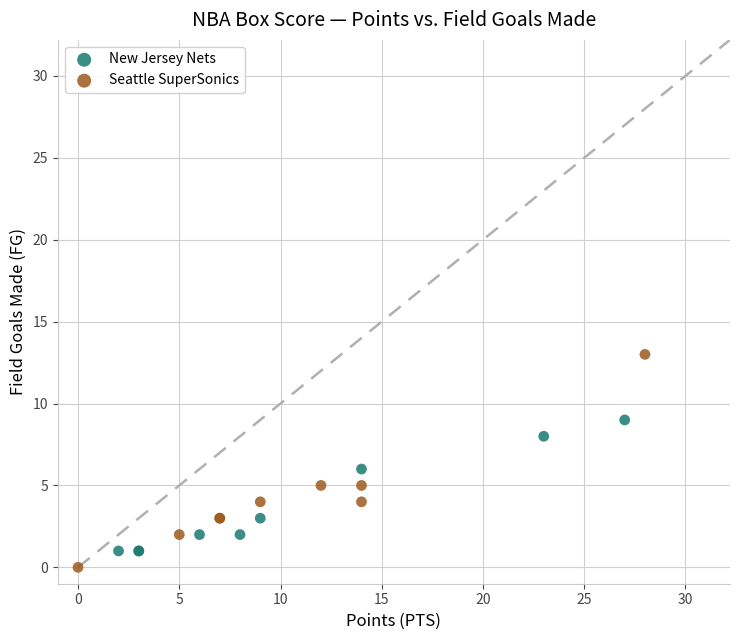

Which series has the widest spread of Y values?

Seattle SuperSonics